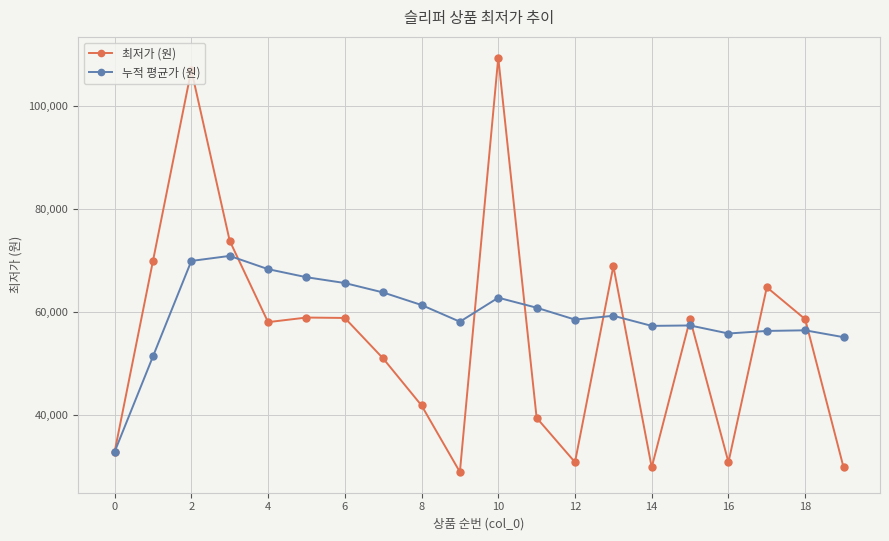

What is the value of the 누적 평균가 (원) point at the 16th from the left?

57396.9